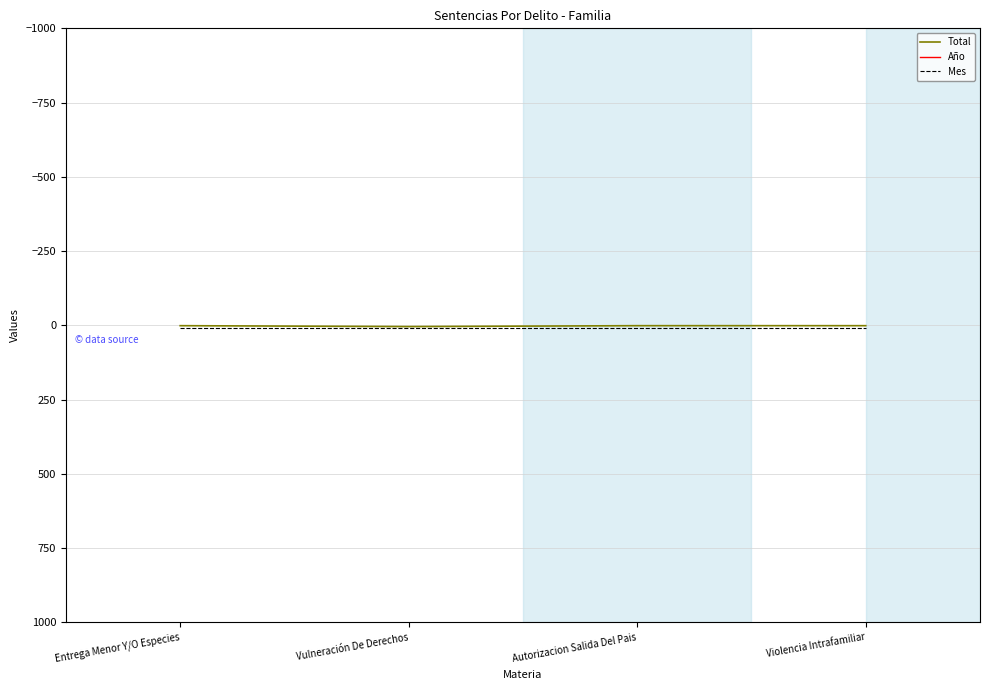

In Total, how many points are higher than both neighbors (excluding endpoints)?

1